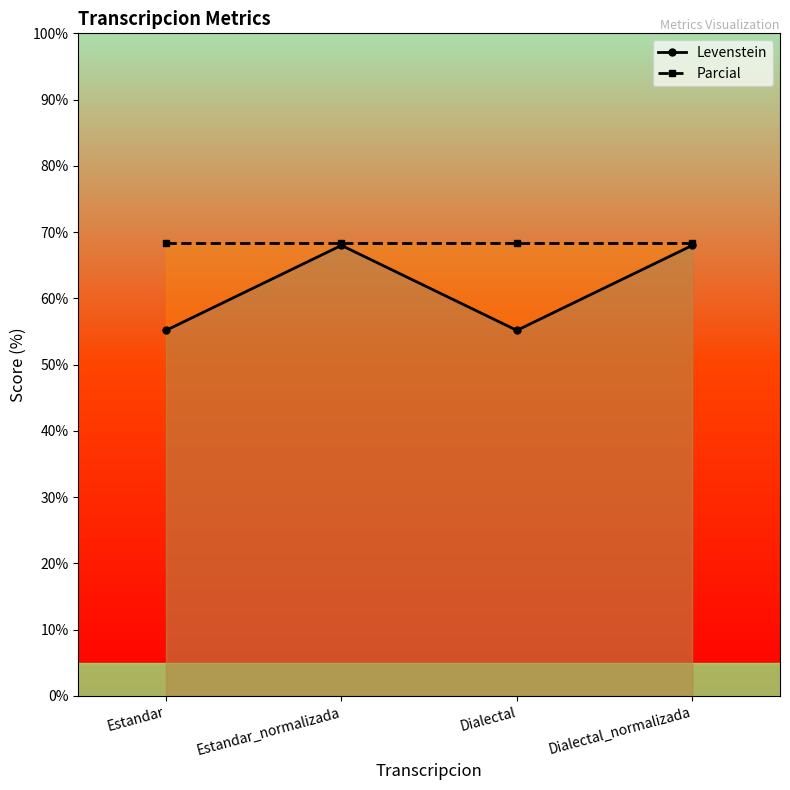

What is the difference between the highest and lowest values at Estandar_normalizada?

0.4